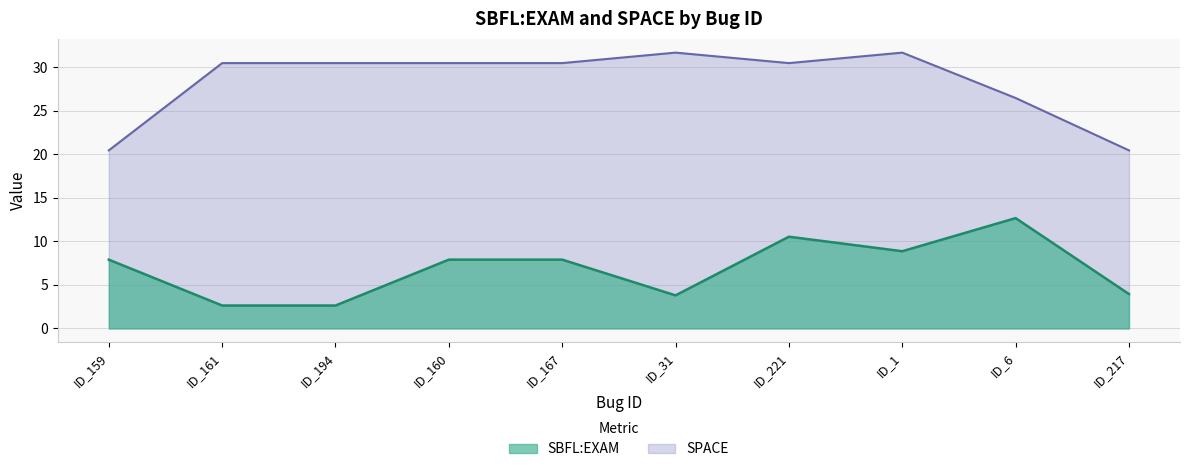

What is the difference between the SPACE values at ID_161 and ID_6?

4.0